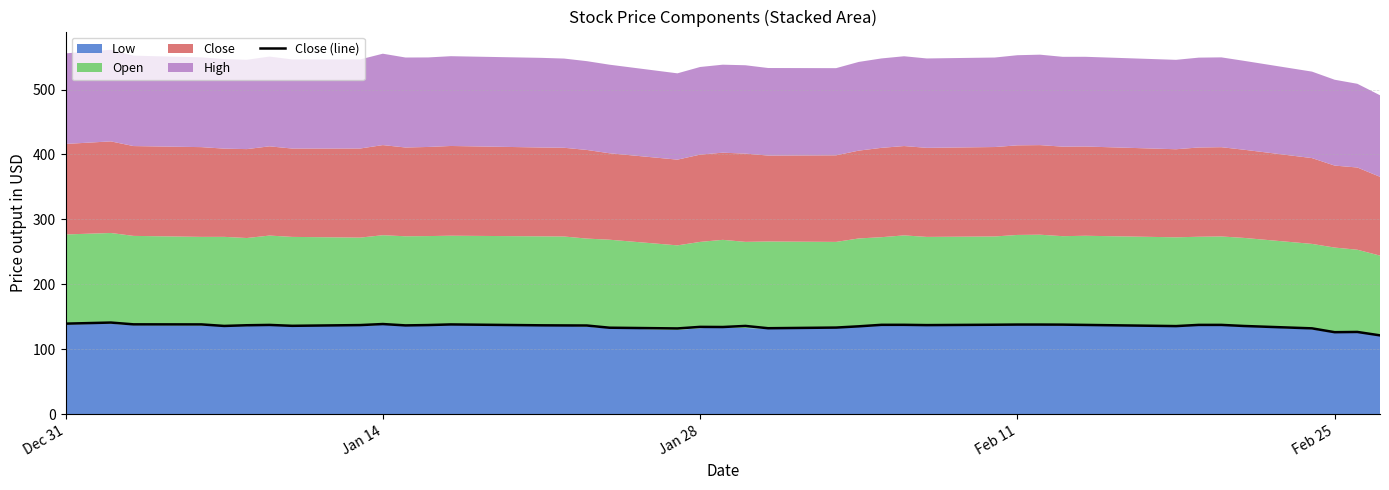

Which label corresponds to the largest value in the chart?

Jan 14